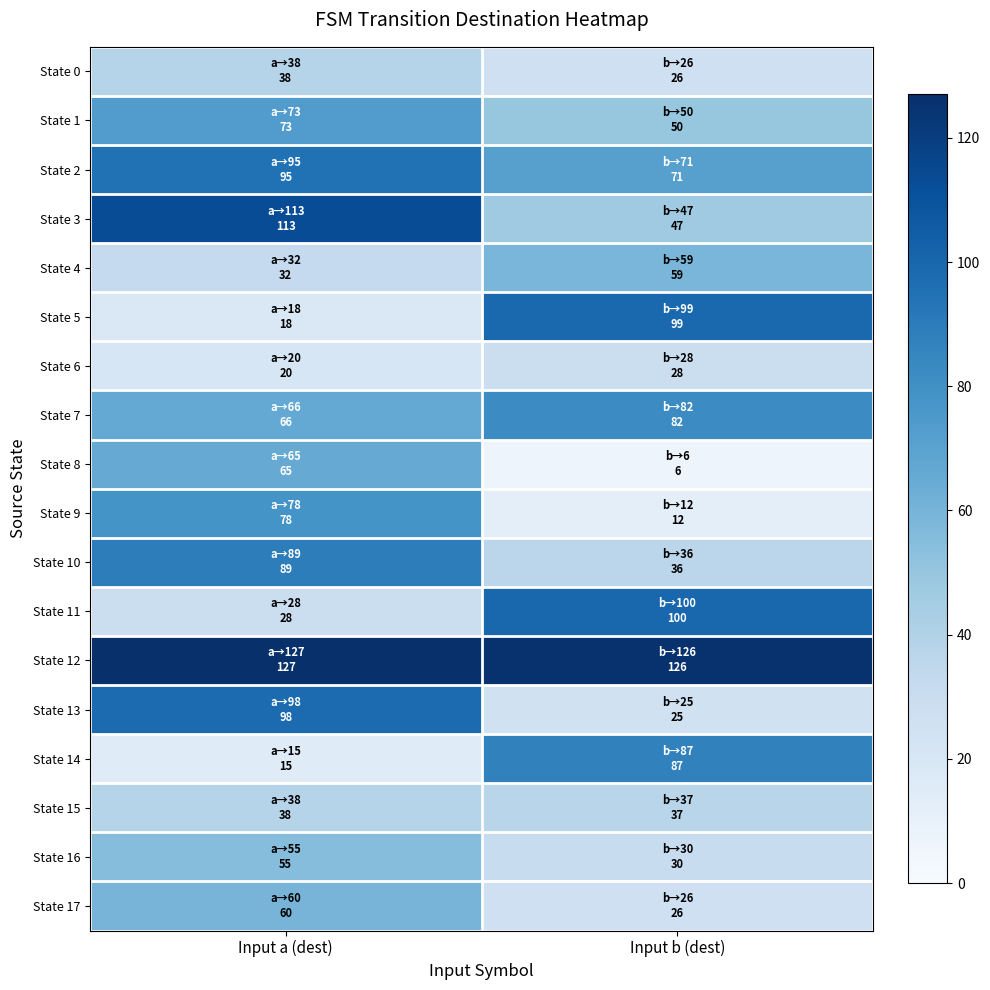

Reading left to right, extract all data points from this chart.

State 0: Input a (dest)=38	Input b (dest)=26
State 1: Input a (dest)=73	Input b (dest)=50
State 2: Input a (dest)=95	Input b (dest)=71
State 3: Input a (dest)=113	Input b (dest)=47
State 4: Input a (dest)=32	Input b (dest)=59
State 5: Input a (dest)=18	Input b (dest)=99
State 6: Input a (dest)=20	Input b (dest)=28
State 7: Input a (dest)=66	Input b (dest)=82
State 8: Input a (dest)=65	Input b (dest)=6
State 9: Input a (dest)=78	Input b (dest)=12
State 10: Input a (dest)=89	Input b (dest)=36
State 11: Input a (dest)=28	Input b (dest)=100
State 12: Input a (dest)=127	Input b (dest)=126
State 13: Input a (dest)=98	Input b (dest)=25
State 14: Input a (dest)=15	Input b (dest)=87
State 15: Input a (dest)=38	Input b (dest)=37
State 16: Input a (dest)=55	Input b (dest)=30
State 17: Input a (dest)=60	Input b (dest)=26